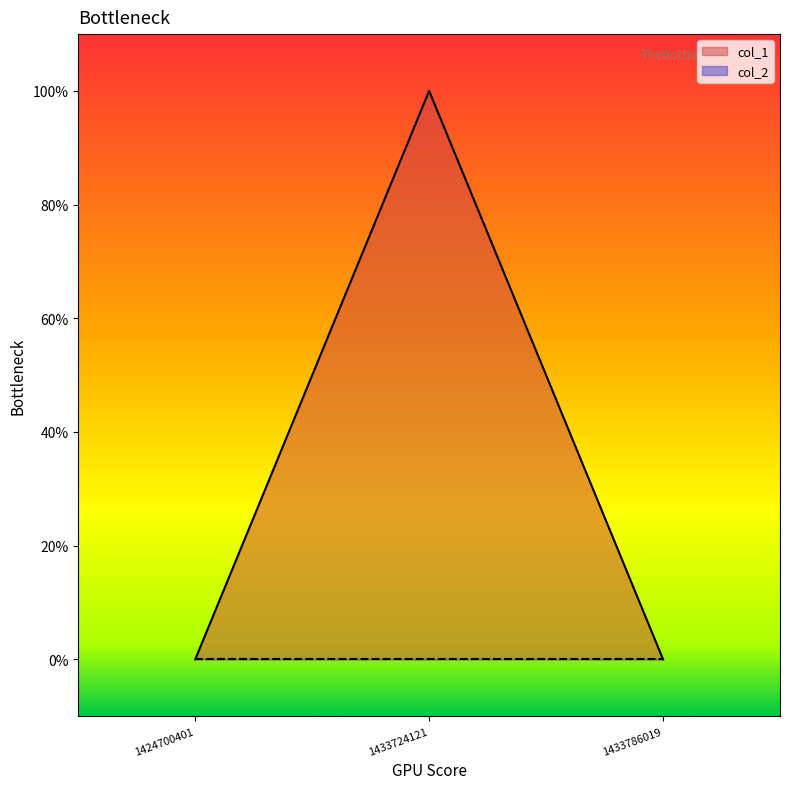

True or false: the data shows 1 at 1433724121.

True